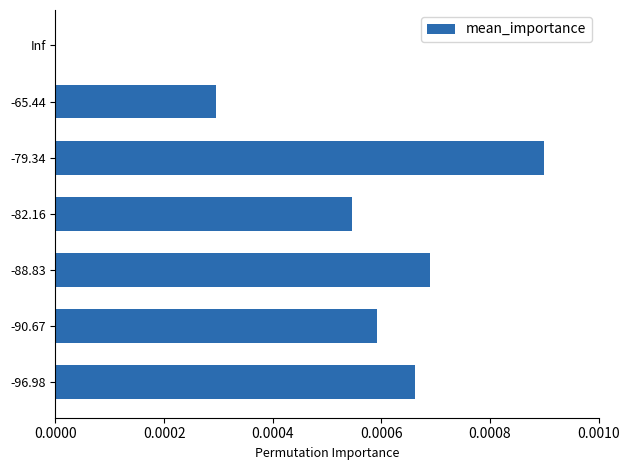

True or false: the data shows 0.0 at -65.44.

True